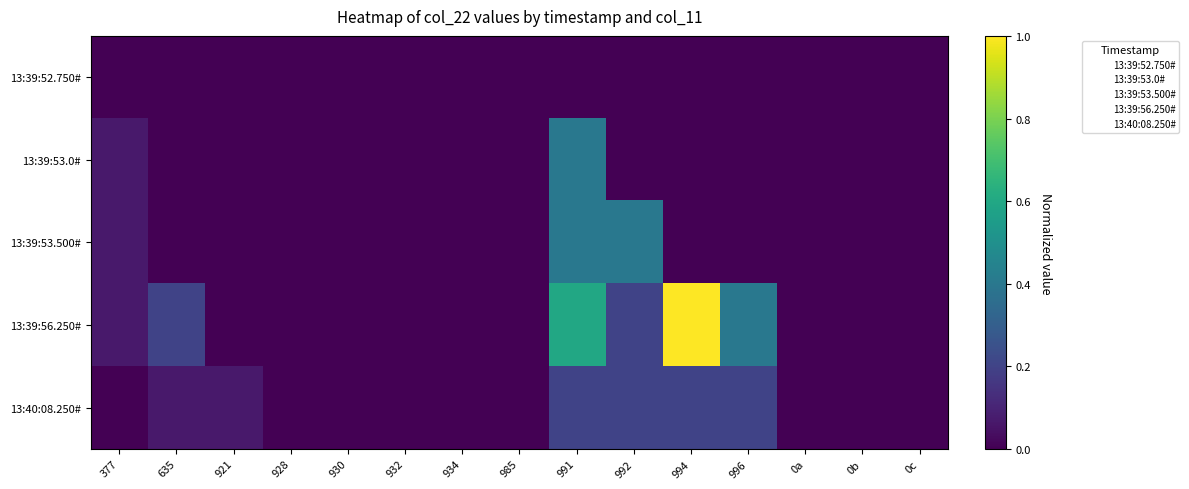

Reading left to right, extract all data points from this chart.

13:39:52.750#: 377=0.0	635=0.0	921=0.0	928=0.0	930=0.0	932=0.0	934=0.0	985=0.0	991=0.0	992=0.0	994=0.0	996=0.0	0a=0.0	0b=0.0	0c=0.0
13:39:53.0#: 377=0.1	635=0.0	921=0.0	928=0.0	930=0.0	932=0.0	934=0.0	985=0.0	991=0.4	992=0.0	994=0.0	996=0.0	0a=0.0	0b=0.0	0c=0.0
13:39:53.500#: 377=0.1	635=0.0	921=0.0	928=0.0	930=0.0	932=0.0	934=0.0	985=0.0	991=0.4	992=0.4	994=0.0	996=0.0	0a=0.0	0b=0.0	0c=0.0
13:39:56.250#: 377=0.1	635=0.2	921=0.0	928=0.0	930=0.0	932=0.0	934=0.0	985=0.0	991=0.6	992=0.2	994=1.0	996=0.4	0a=0.0	0b=0.0	0c=0.0
13:40:08.250#: 377=0.0	635=0.1	921=0.1	928=0.0	930=0.0	932=0.0	934=0.0	985=0.0	991=0.2	992=0.2	994=0.2	996=0.2	0a=0.0	0b=0.0	0c=0.0